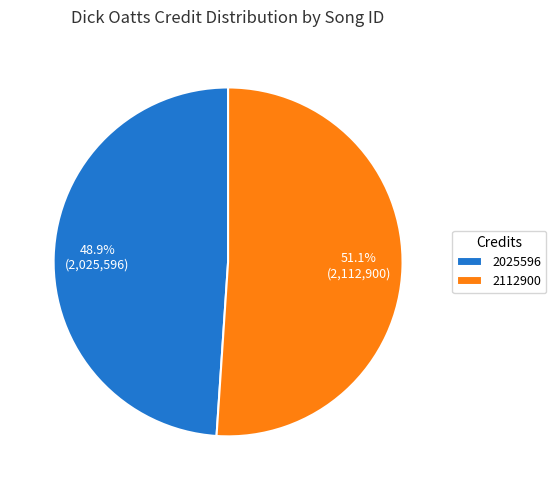

Which has a higher value, 2025596 or 2112900?

2112900